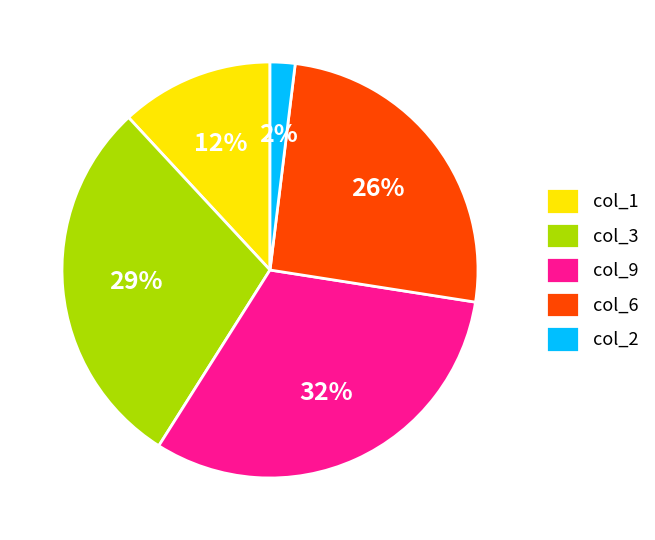

Do col_2 and col_1 together represent more than half of the pie?

No